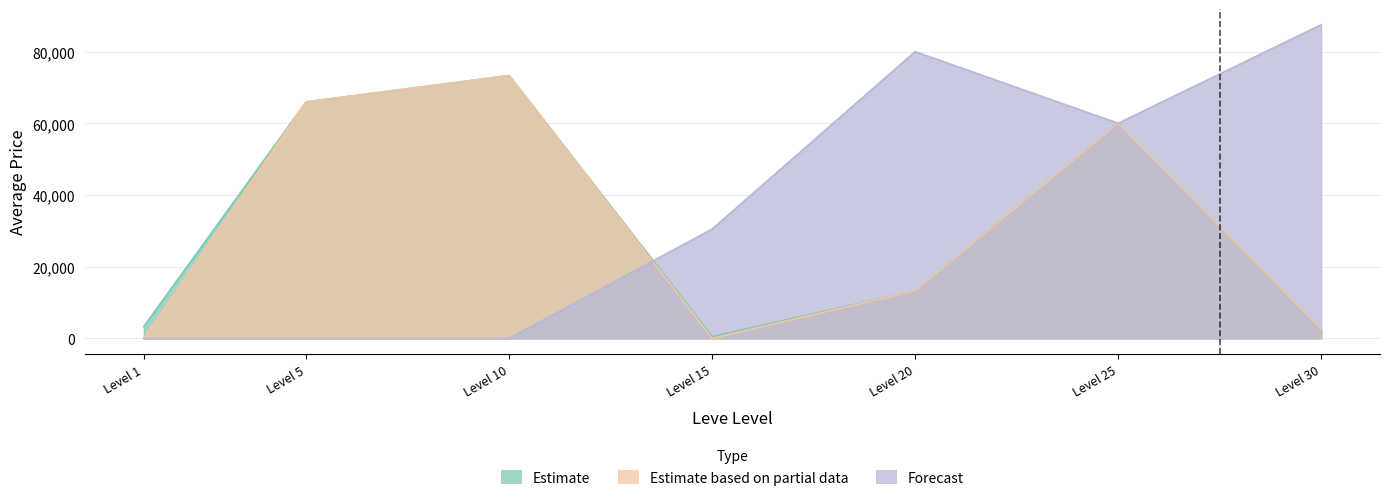

What are all the series names shown in the legend?

Estimate (currentAveragePrice), Estimate based on partial data (currentAveragePriceHQ), Forecast (LevePriceHQ)